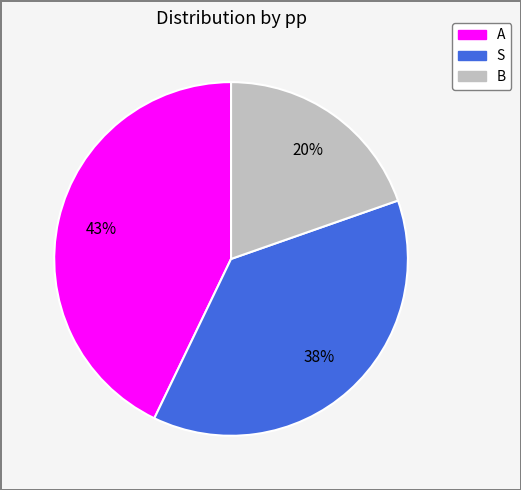

True or false: S accounts for 38% of the total.

True